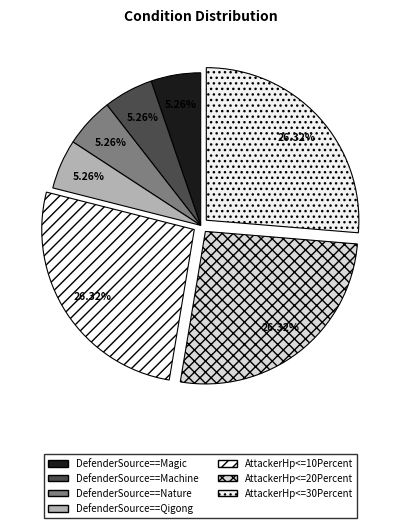

To the nearest percent, what is the difference between the largest and smallest slice percentages?

21%